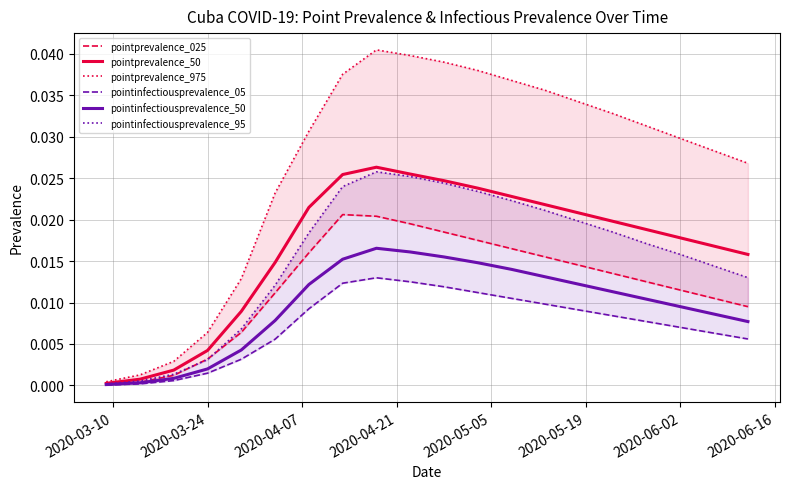

Which series has the largest total across all categories?

pointprevalence_975